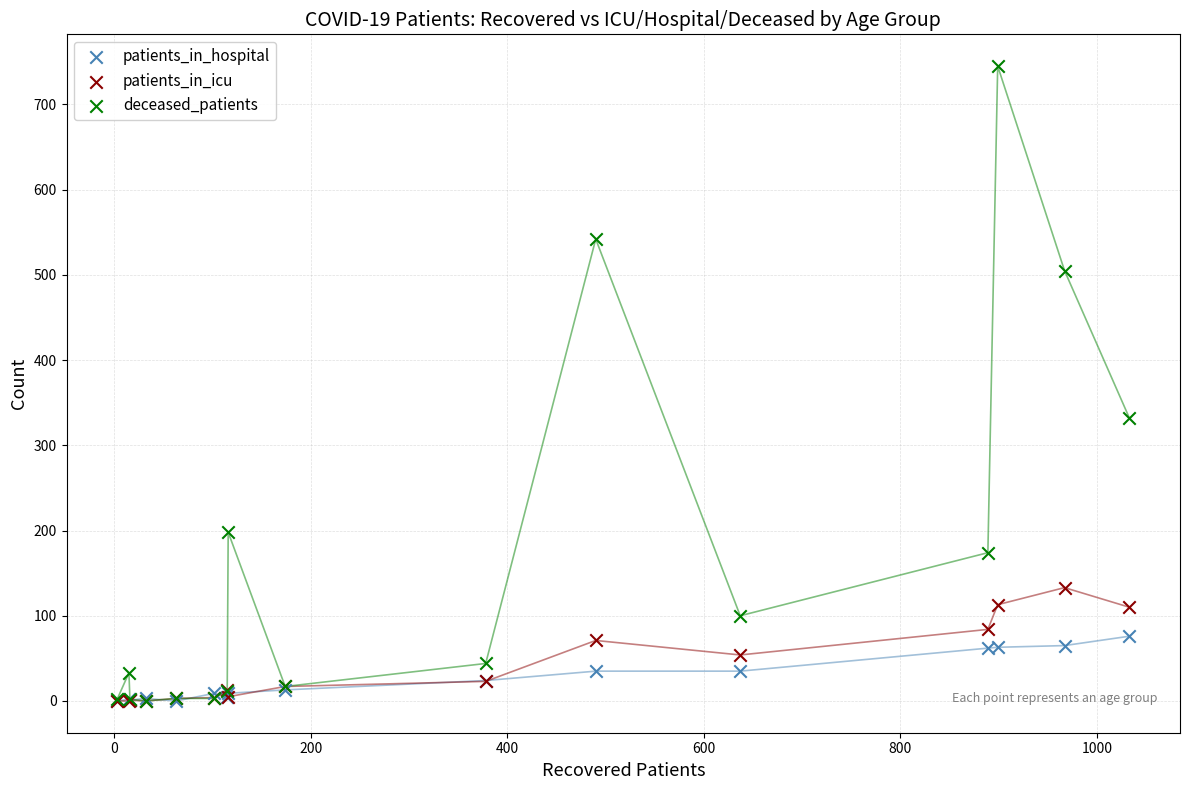

In the deceased_patients series, what Y value is closest to 372?

332